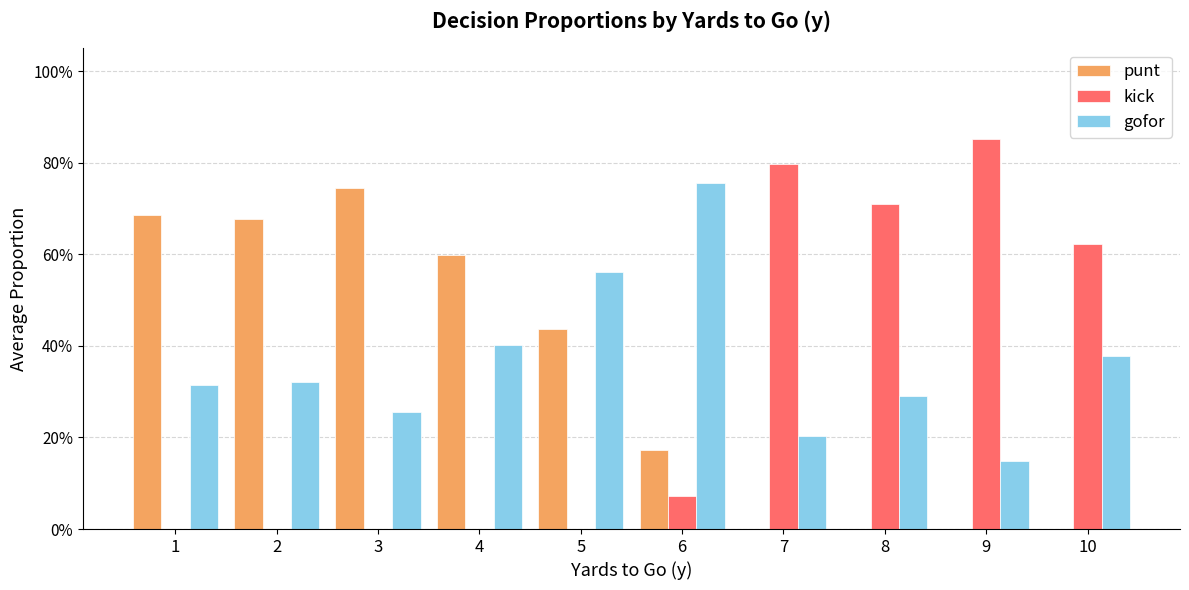

What is the difference between the highest and lowest values at 10?

0.6